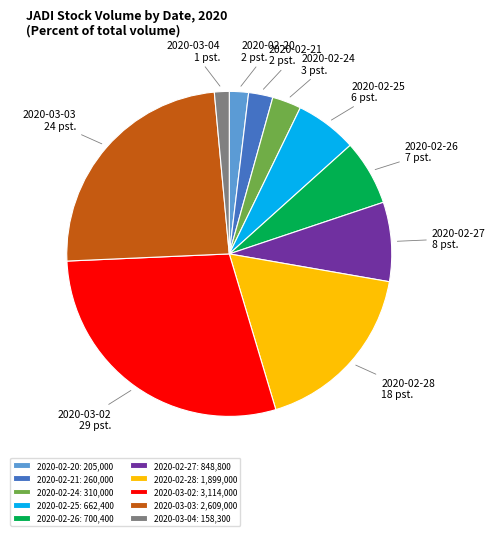

Do 2020-02-26 and 2020-02-20 together represent more than half of the pie?

No